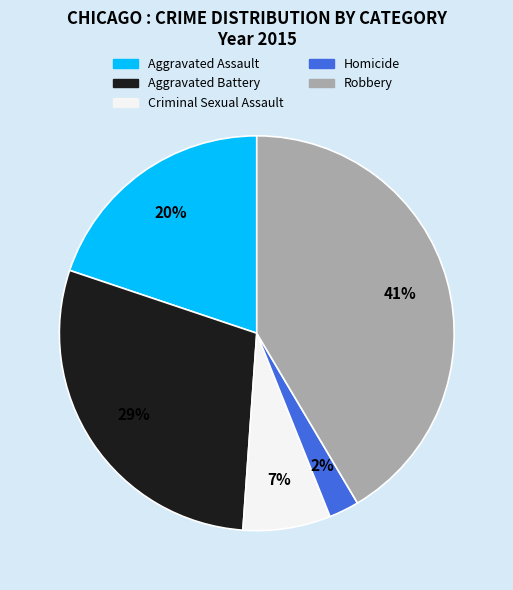

Is the sum of Aggravated Assault and Aggravated Battery greater than half?

No